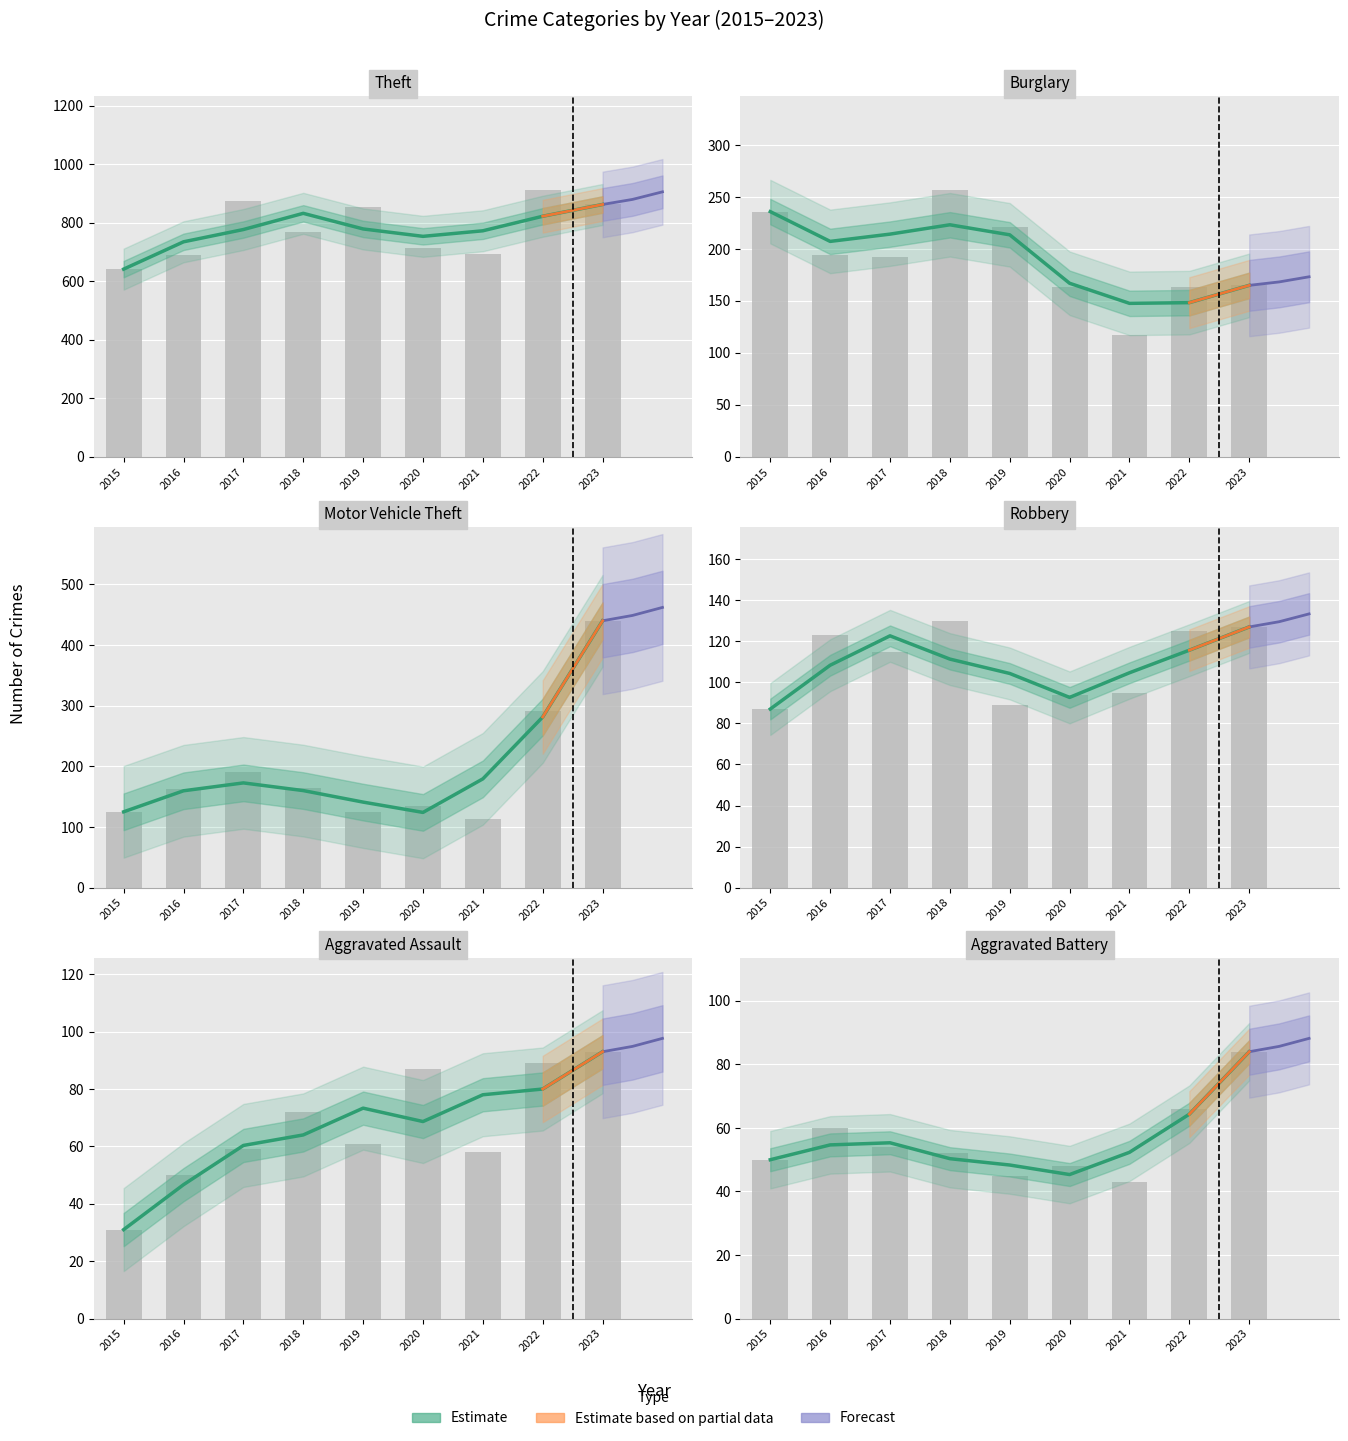

What is the value of the Motor Vehicle Theft bar at the 1st from the left?

125